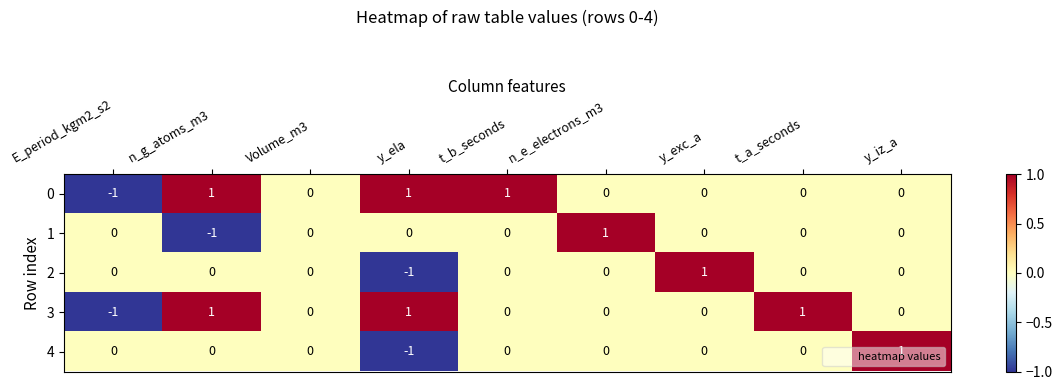

What is the maximum value shown in the chart?

1